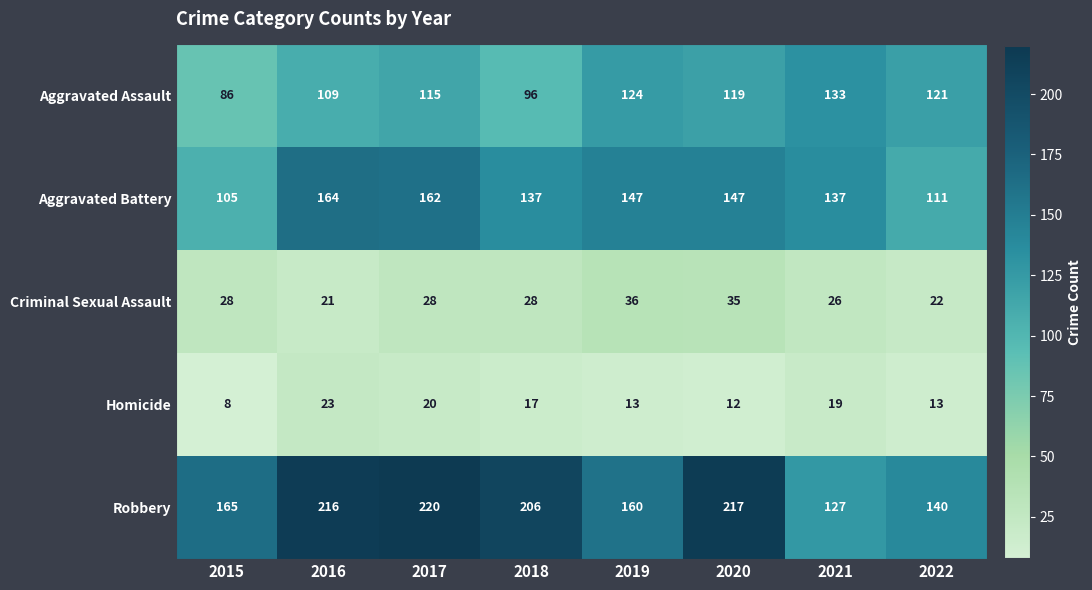

Count the number of categories in the chart.

8